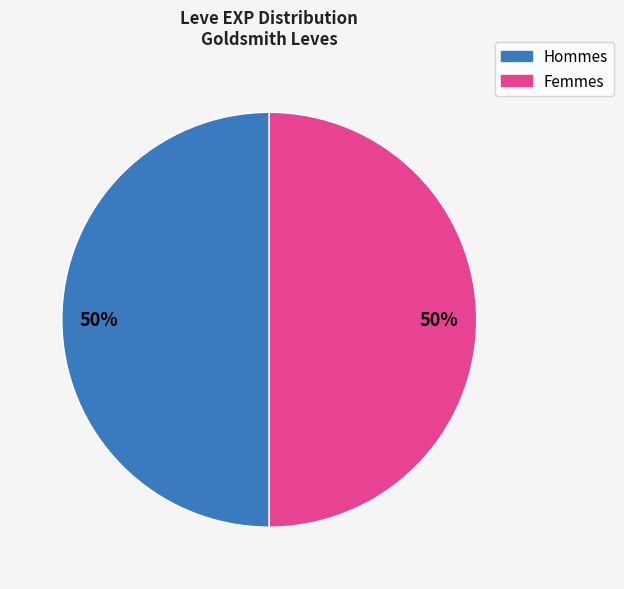

To the nearest percent, what is the average slice percentage?

50%